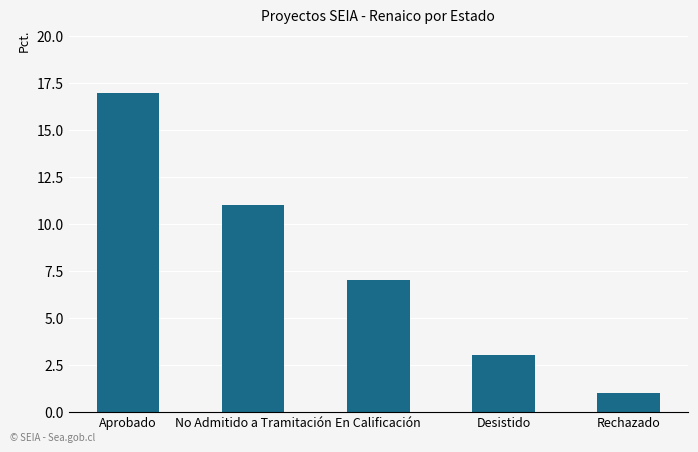

At which category does the chart reach its minimum across all series?

Rechazado